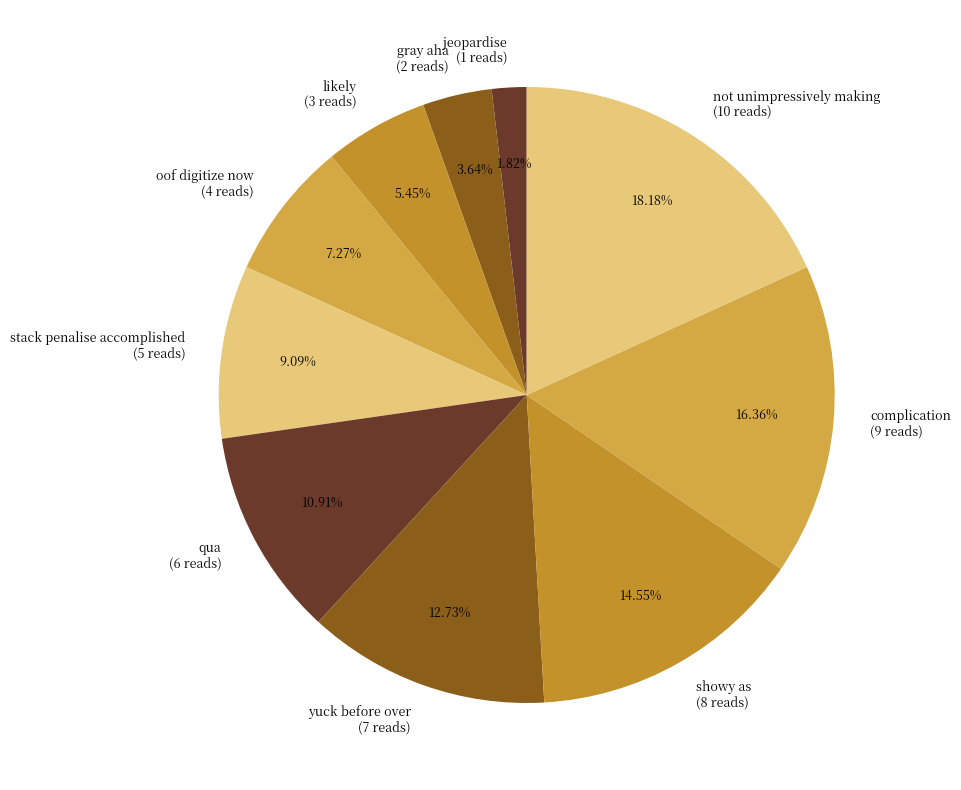

How many slices are in this pie chart?

10